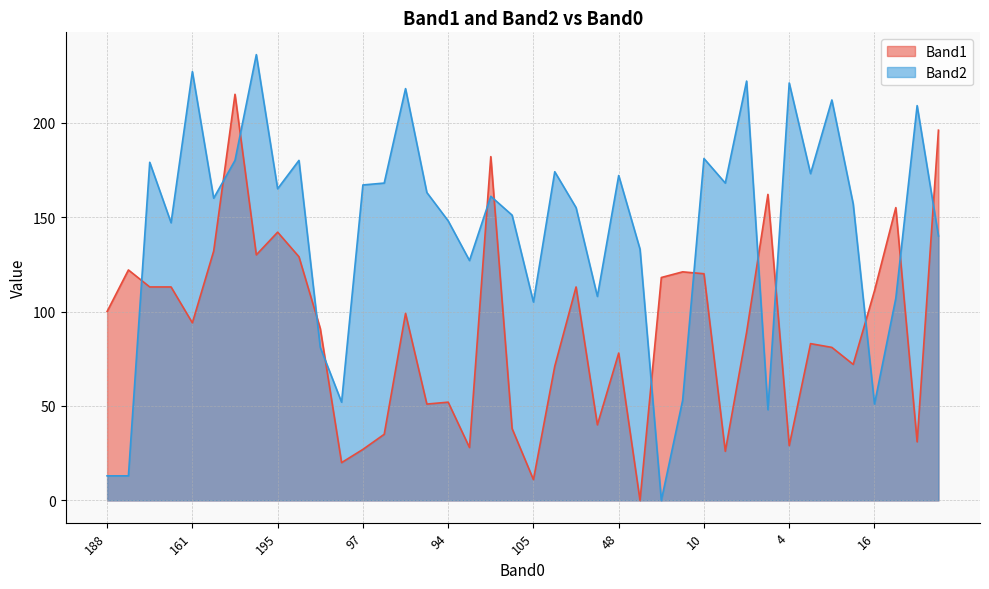

What is the total value across all series at 96?

155